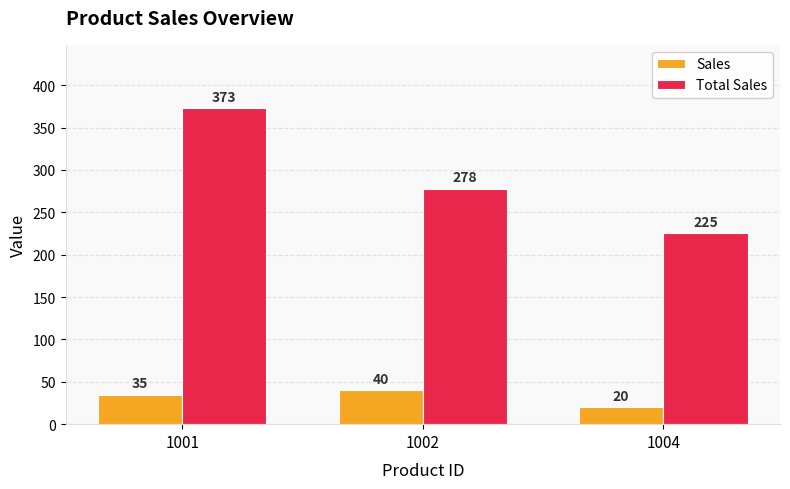

Are the bars grouped side by side (vs. stacked)?

Yes